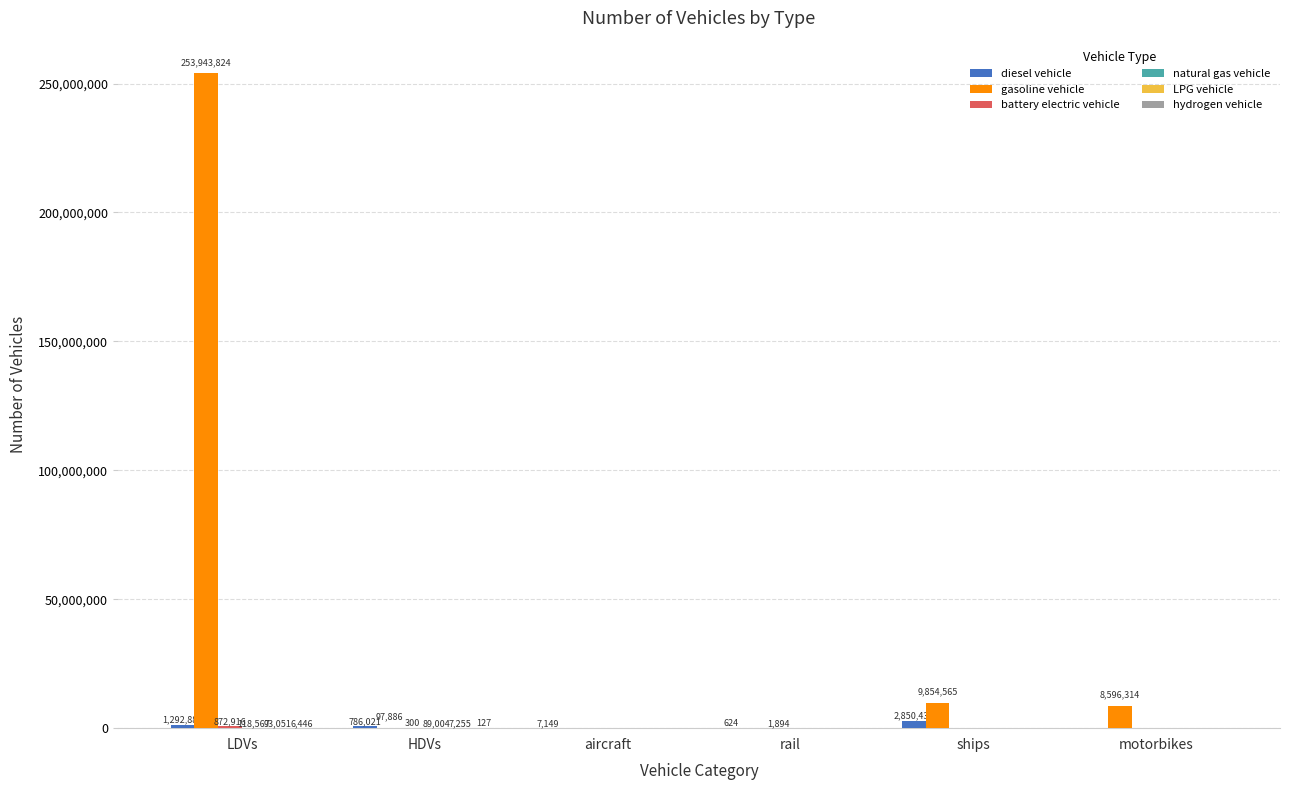

Which series has the largest total across all categories?

gasoline vehicle